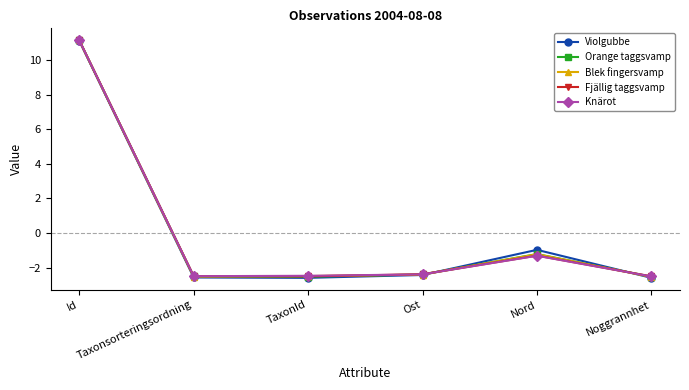

True or false: Violgubbe has more than 0 points higher than both neighbors.

True